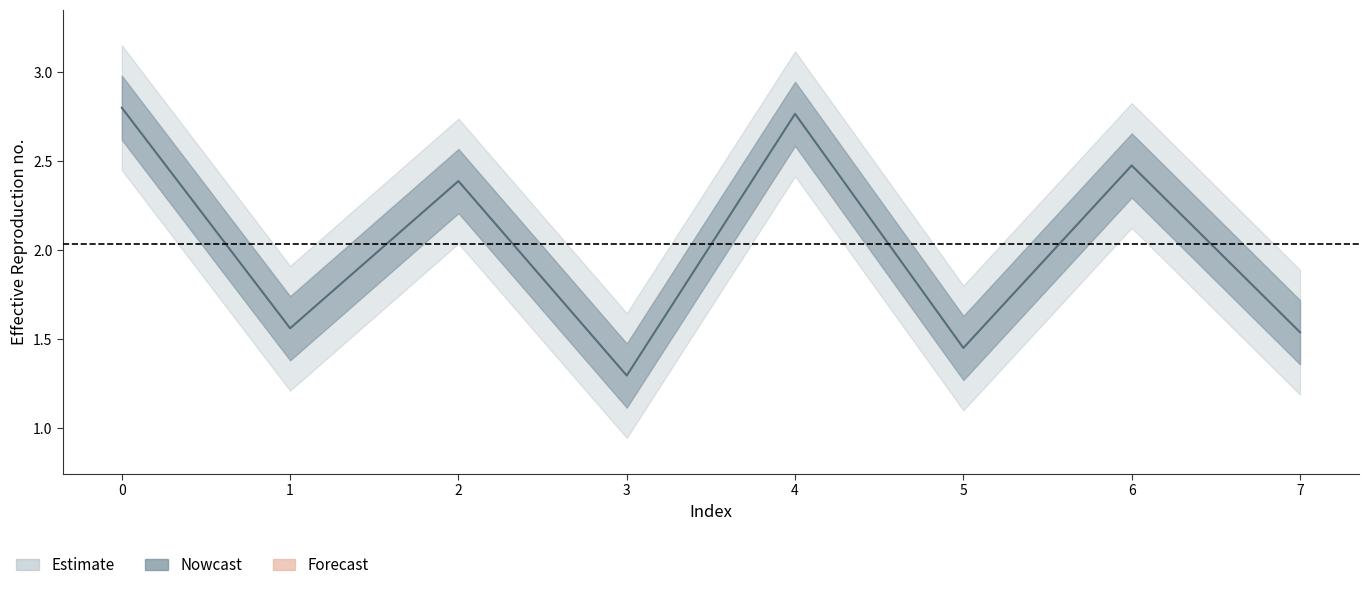

What is the minimum value shown in the chart?

1.3